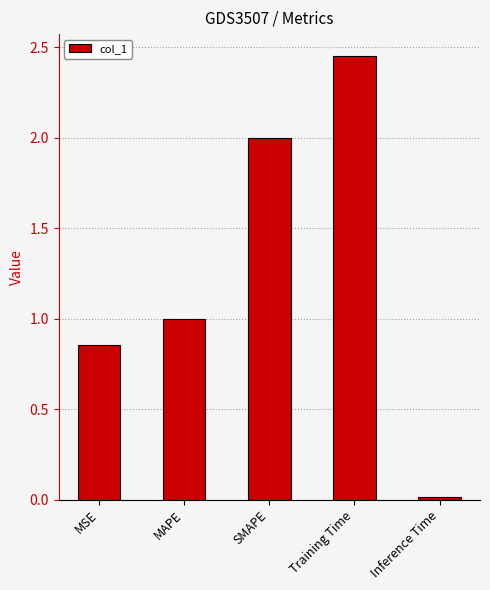

True or false: the data shows 0.6 at MAPE.

False